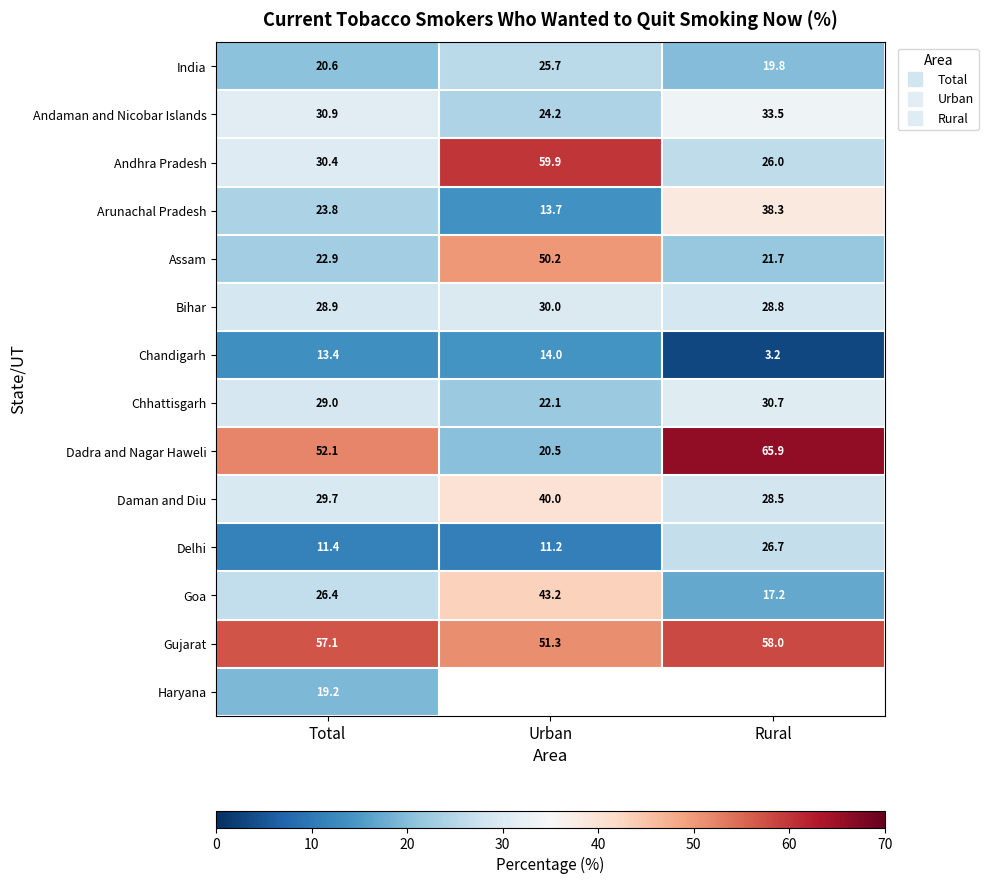

List the labels in order of Daman and Diu value, smallest first.

Rural, Total, Urban